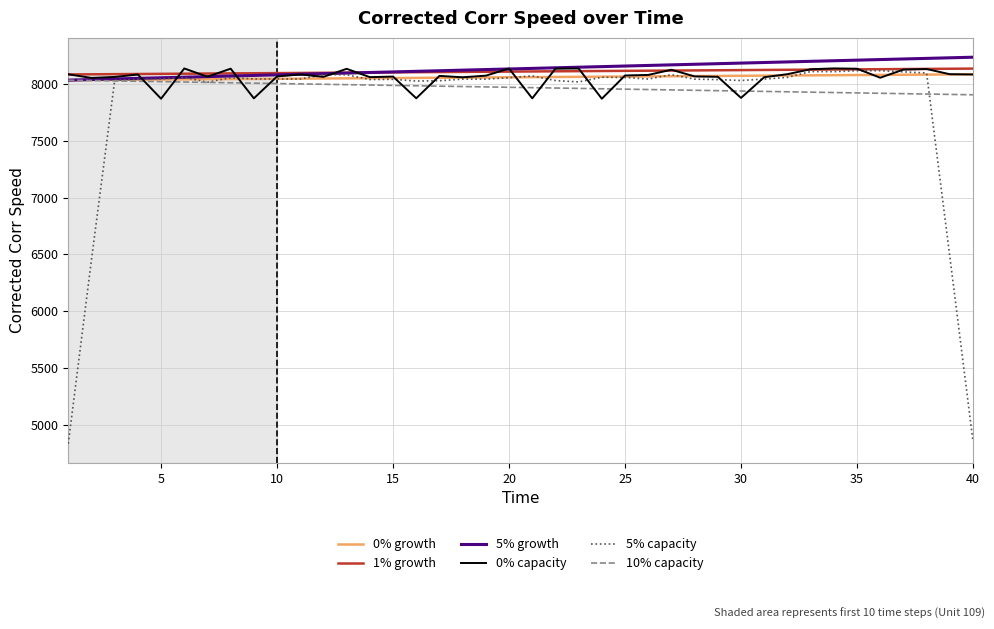

Which series has the largest range (max minus min)?

5% capacity